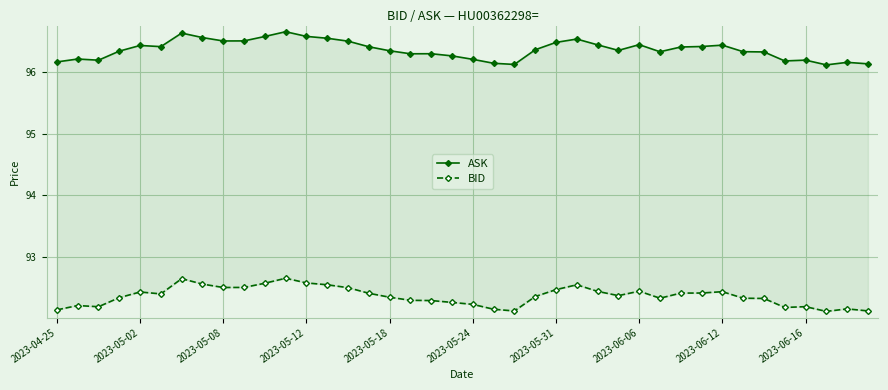

Which category has the highest value in the BID series?

11